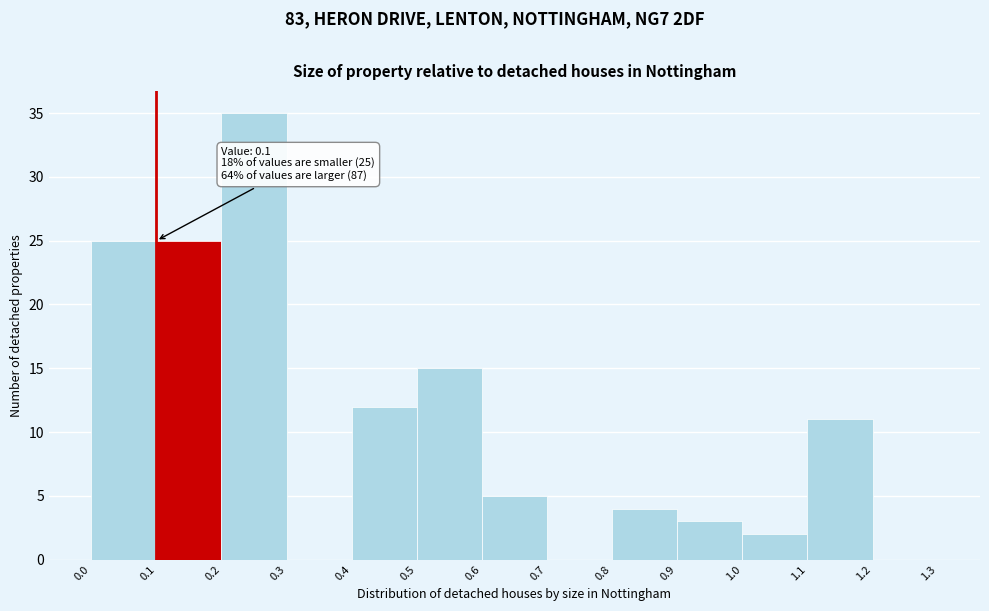

Which range on the x-axis has the tallest bar?

0.2 to 0.3